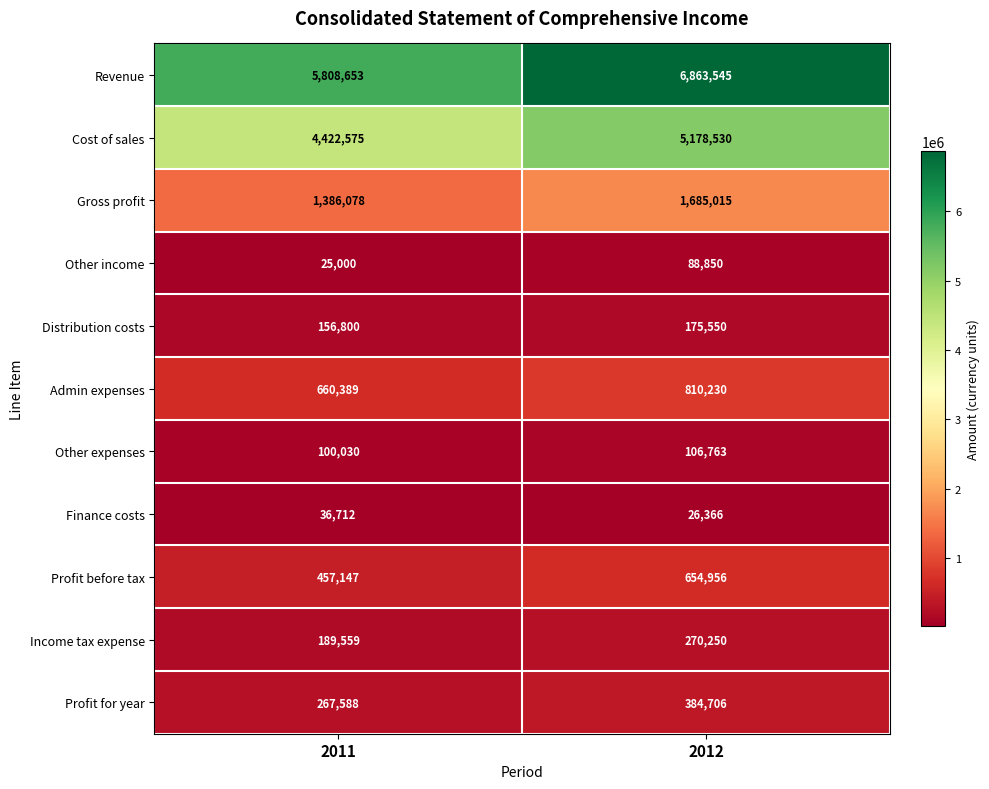

What is the highest value of the Cost of sales series?

5178530